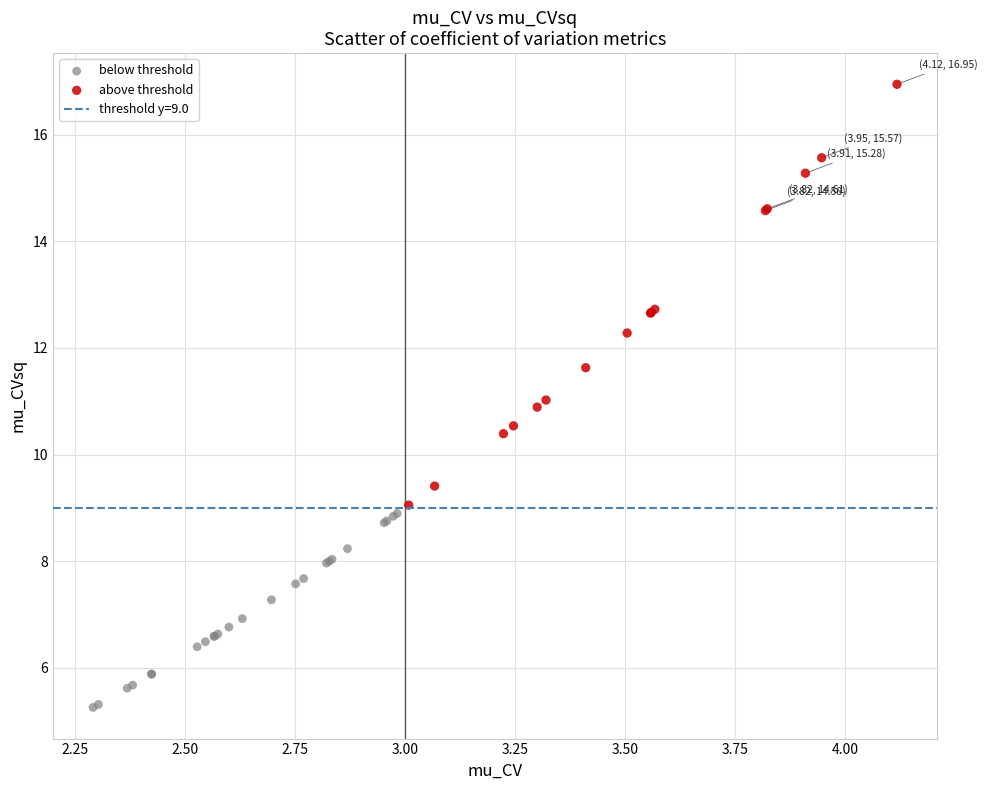

Which series reaches the minimum Y coordinate?

below threshold